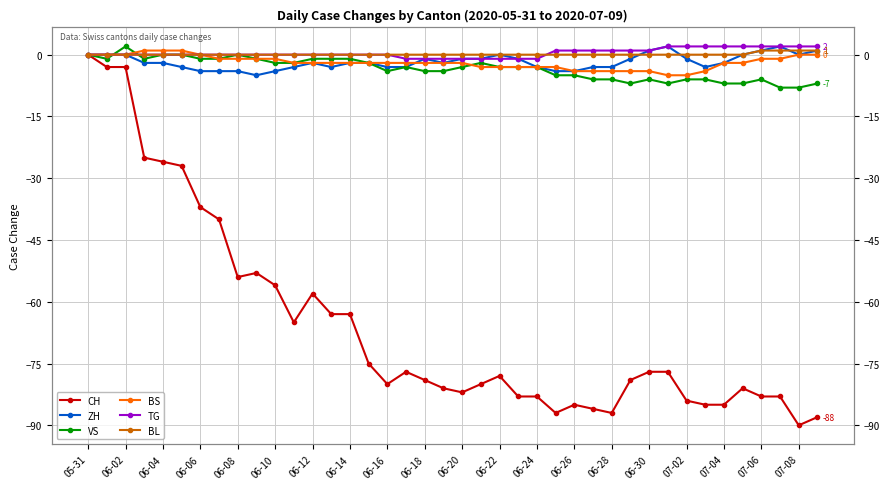

What is the difference between the maximum and minimum values in the CH series?

90